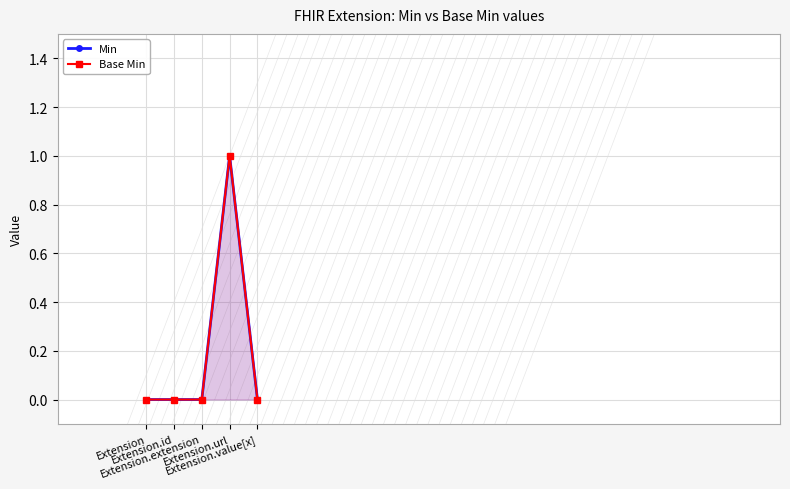

Reading left to right, list all the values displayed in this chart.

Min: Extension=0	Extension.id=0	Extension.extension=0	Extension.url=1	Extension.value[x]=0
Base Min: Extension=0	Extension.id=0	Extension.extension=0	Extension.url=1	Extension.value[x]=0